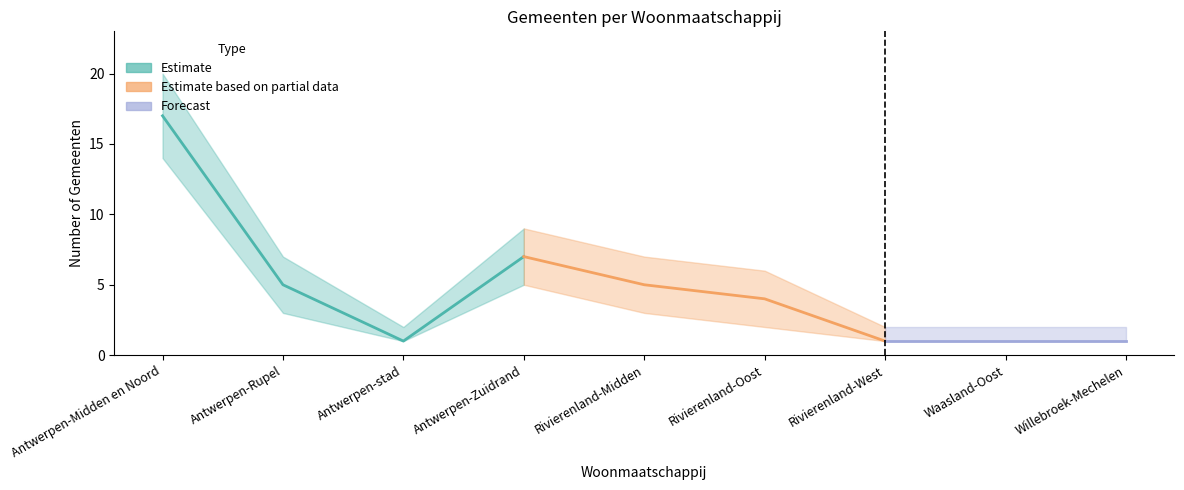

Reading left to right, what are all the values shown in this chart?

17	5	1	7	5	4	1	1	1